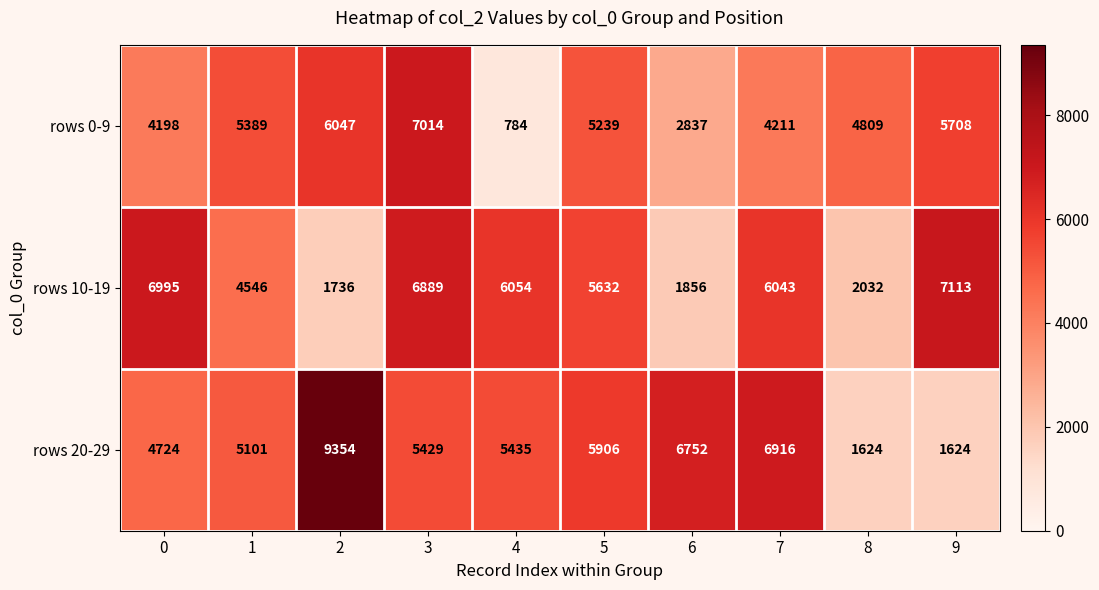

The rows 10-19 series shows 2032 at 8. True or false?

True